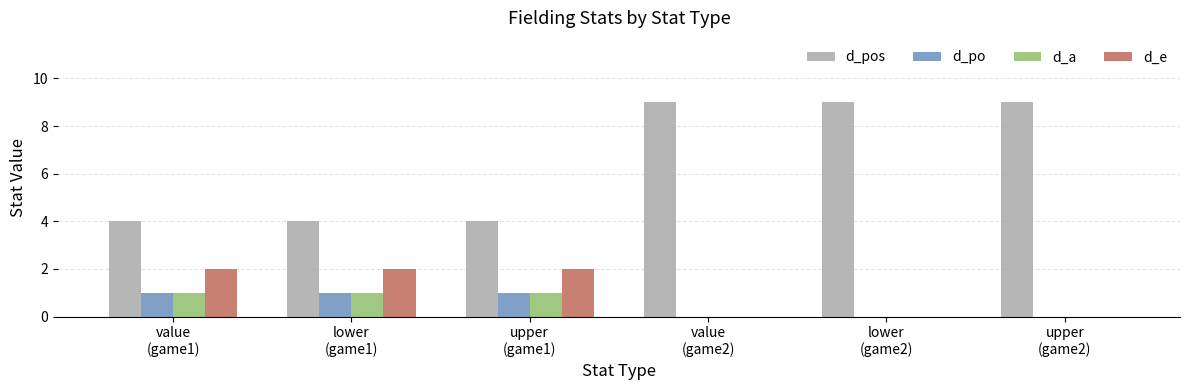

What is the sum of the d_a values at upper
(game1) and lower
(game2)?

1